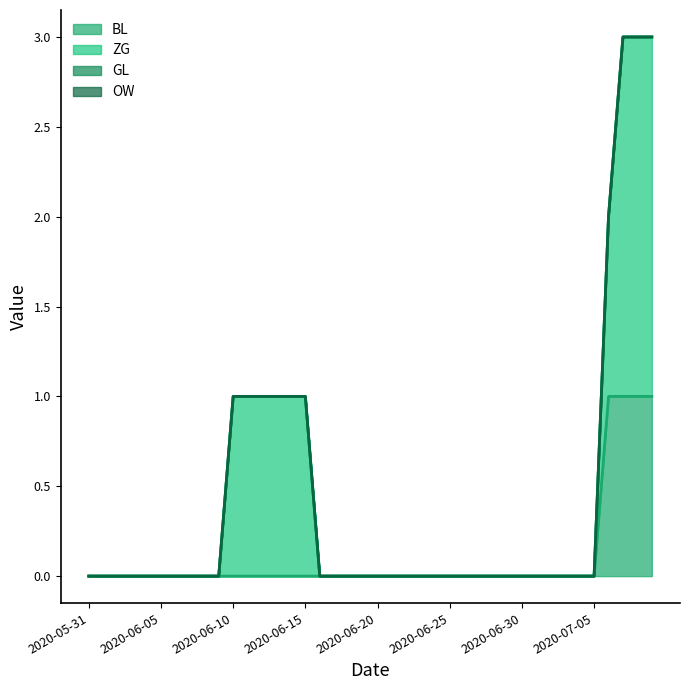

Reading left to right, what are all the values shown in this chart?

BL: 2020-05-31=0	2020-06-01=0	2020-06-02=0	2020-06-03=0	2020-06-04=0	2020-06-05=0	2020-06-06=0	2020-06-07=0	2020-06-08=0	2020-06-09=0	2020-06-10=0	2020-06-11=0	2020-06-12=0	2020-06-13=0	2020-06-14=0	2020-06-15=0	2020-06-16=0	2020-06-17=0	2020-06-18=0	2020-06-19=0	2020-06-20=0	2020-06-21=0	2020-06-22=0	2020-06-23=0	2020-06-24=0	2020-06-25=0	2020-06-26=0	2020-06-27=0	2020-06-28=0	2020-06-29=0	2020-06-30=0	2020-07-01=0	2020-07-02=0	2020-07-03=0	2020-07-04=0	2020-07-05=0	2020-07-06=1	2020-07-07=1	2020-07-08=1	2020-07-09=1
ZG: 2020-05-31=0	2020-06-01=0	2020-06-02=0	2020-06-03=0	2020-06-04=0	2020-06-05=0	2020-06-06=0	2020-06-07=0	2020-06-08=0	2020-06-09=0	2020-06-10=1	2020-06-11=1	2020-06-12=1	2020-06-13=1	2020-06-14=1	2020-06-15=1	2020-06-16=0	2020-06-17=0	2020-06-18=0	2020-06-19=0	2020-06-20=0	2020-06-21=0	2020-06-22=0	2020-06-23=0	2020-06-24=0	2020-06-25=0	2020-06-26=0	2020-06-27=0	2020-06-28=0	2020-06-29=0	2020-06-30=0	2020-07-01=0	2020-07-02=0	2020-07-03=0	2020-07-04=0	2020-07-05=0	2020-07-06=1	2020-07-07=2	2020-07-08=2	2020-07-09=2
GL: 2020-05-31=0	2020-06-01=0	2020-06-02=0	2020-06-03=0	2020-06-04=0	2020-06-05=0	2020-06-06=0	2020-06-07=0	2020-06-08=0	2020-06-09=0	2020-06-10=0	2020-06-11=0	2020-06-12=0	2020-06-13=0	2020-06-14=0	2020-06-15=0	2020-06-16=0	2020-06-17=0	2020-06-18=0	2020-06-19=0	2020-06-20=0	2020-06-21=0	2020-06-22=0	2020-06-23=0	2020-06-24=0	2020-06-25=0	2020-06-26=0	2020-06-27=0	2020-06-28=0	2020-06-29=0	2020-06-30=0	2020-07-01=0	2020-07-02=0	2020-07-03=0	2020-07-04=0	2020-07-05=0	2020-07-06=0	2020-07-07=0	2020-07-08=0	2020-07-09=0
OW: 2020-05-31=0	2020-06-01=0	2020-06-02=0	2020-06-03=0	2020-06-04=0	2020-06-05=0	2020-06-06=0	2020-06-07=0	2020-06-08=0	2020-06-09=0	2020-06-10=0	2020-06-11=0	2020-06-12=0	2020-06-13=0	2020-06-14=0	2020-06-15=0	2020-06-16=0	2020-06-17=0	2020-06-18=0	2020-06-19=0	2020-06-20=0	2020-06-21=0	2020-06-22=0	2020-06-23=0	2020-06-24=0	2020-06-25=0	2020-06-26=0	2020-06-27=0	2020-06-28=0	2020-06-29=0	2020-06-30=0	2020-07-01=0	2020-07-02=0	2020-07-03=0	2020-07-04=0	2020-07-05=0	2020-07-06=0	2020-07-07=0	2020-07-08=0	2020-07-09=0